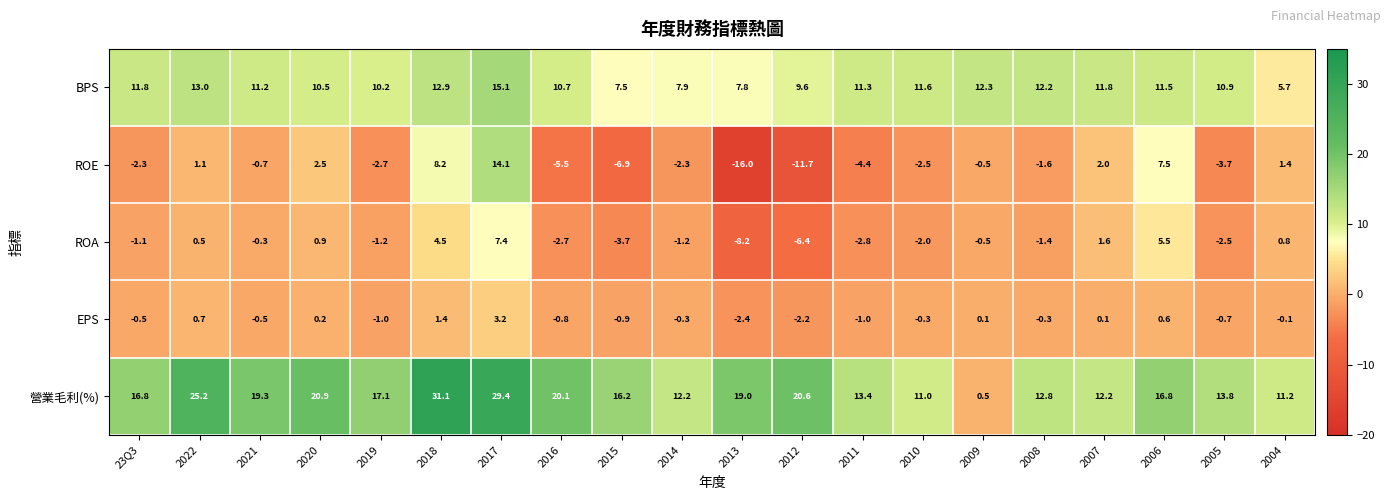

Is it true that ROA equals -0.7 at 2009?

False